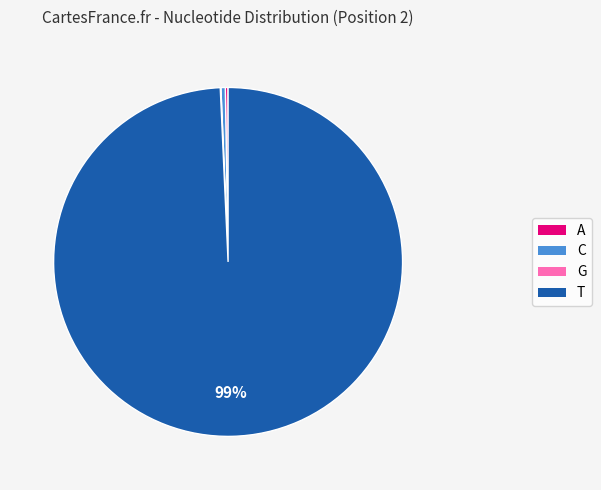

Is it true that C is 0% of the pie?

True